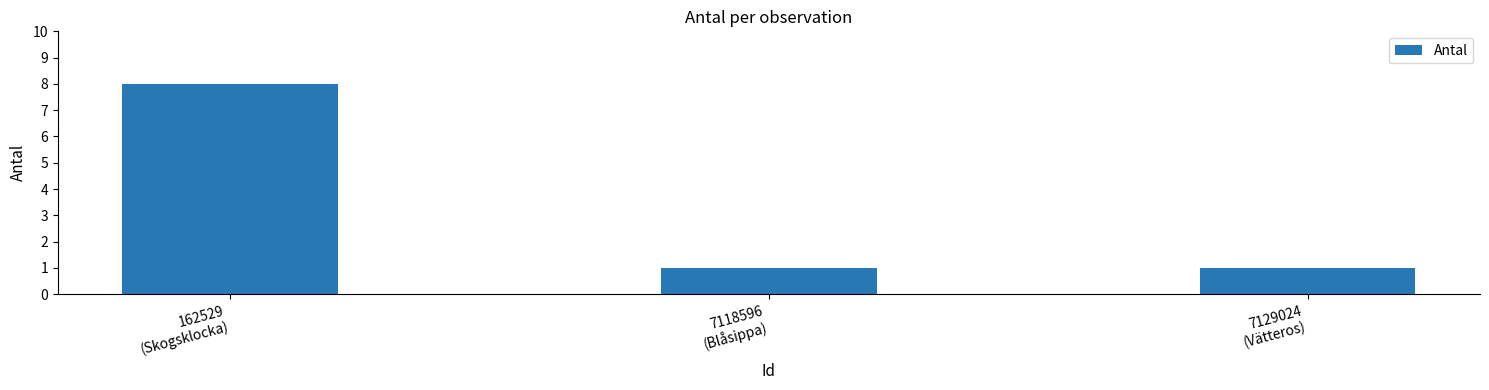

What is the greatest value displayed?

8